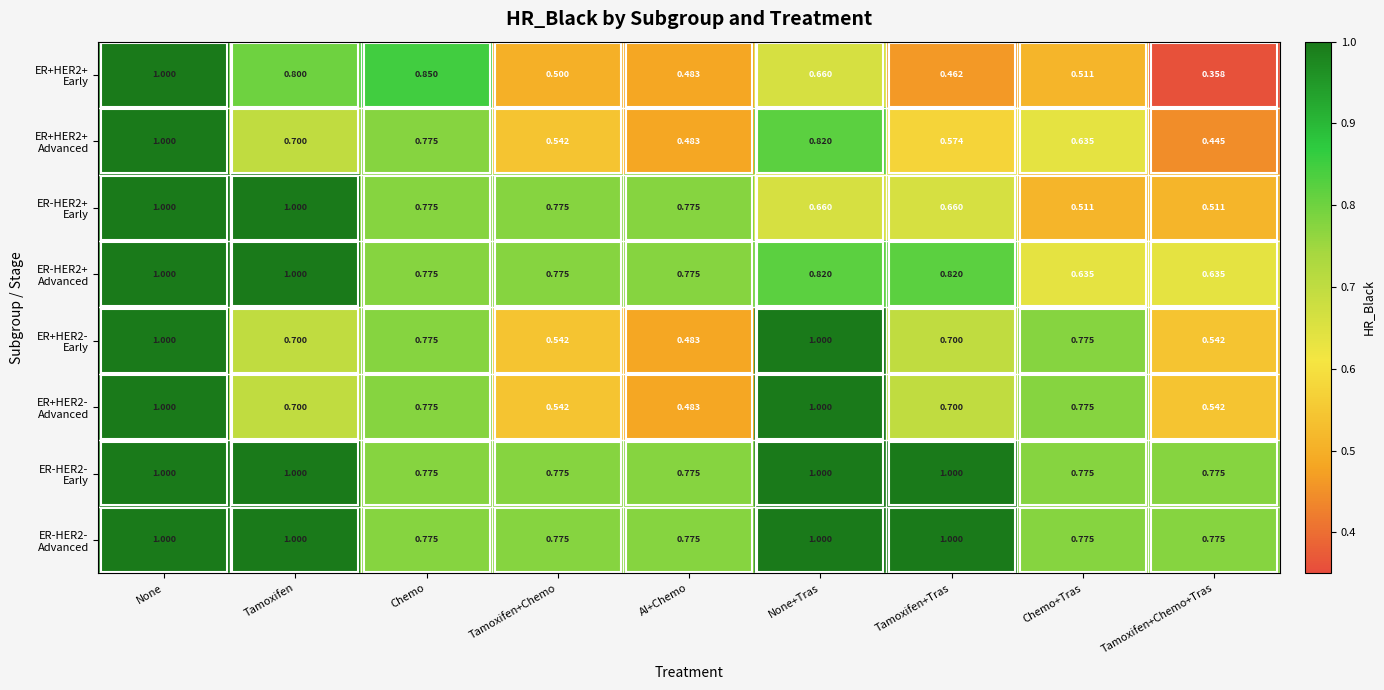

At which category does the chart reach its minimum across all series?

Tamoxifen+Chemo+Tras